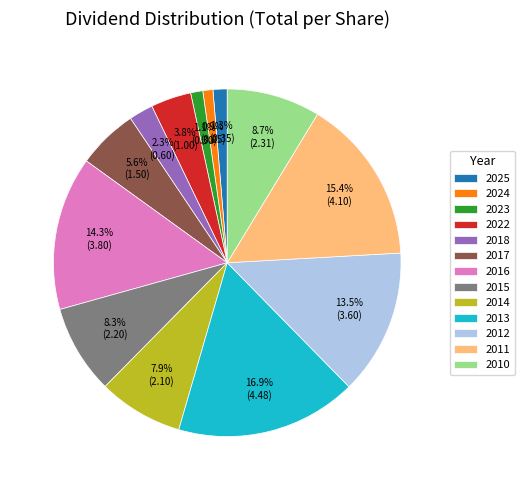

Count the number of slices in the pie.

13